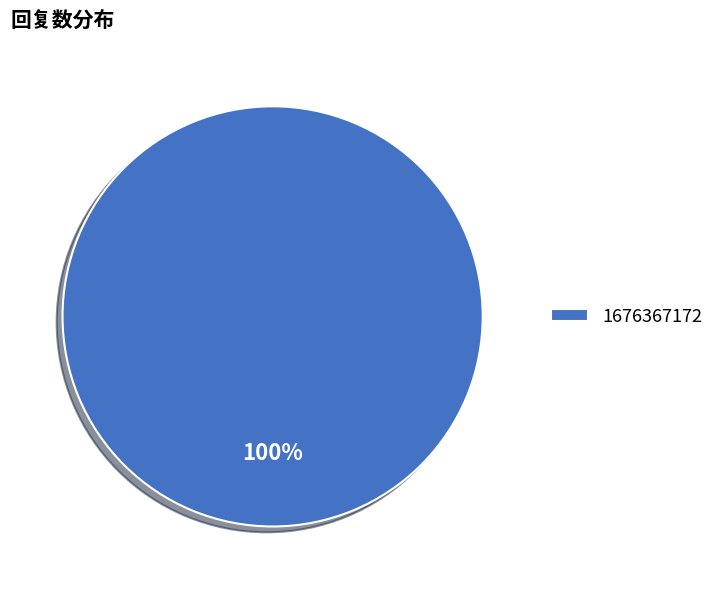

To the nearest percent, what percentage of the pie is 1676367172?

100%